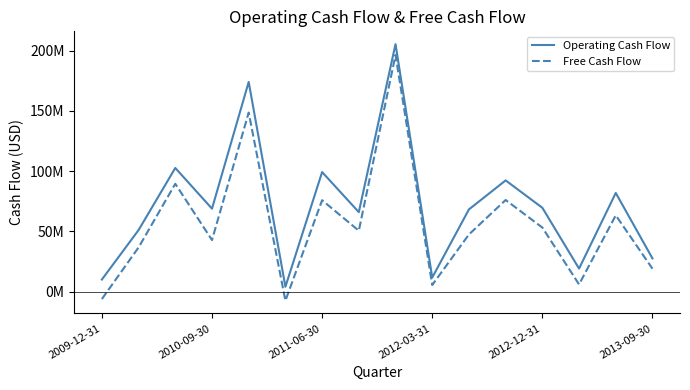

Reading left to right, what are all the values shown in this chart?

Operating Cash Flow: 10011000	51084000	102645000	68858000	174067000	3995000	99235000	65959000	205436000	11647000	68237000	92310000	69591000	19096000	81900000	27529000
Free Cash Flow: -6202000	36679000	89491000	42780000	148614000	-7541000	75870000	50548000	196464000	5476000	47431000	76043000	53169000	5956000	63325000	18994000